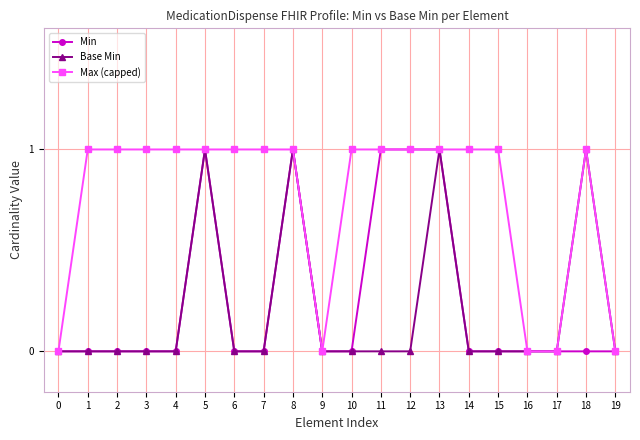

True or false: Max (capped) has more than 0 points higher than both neighbors.

True